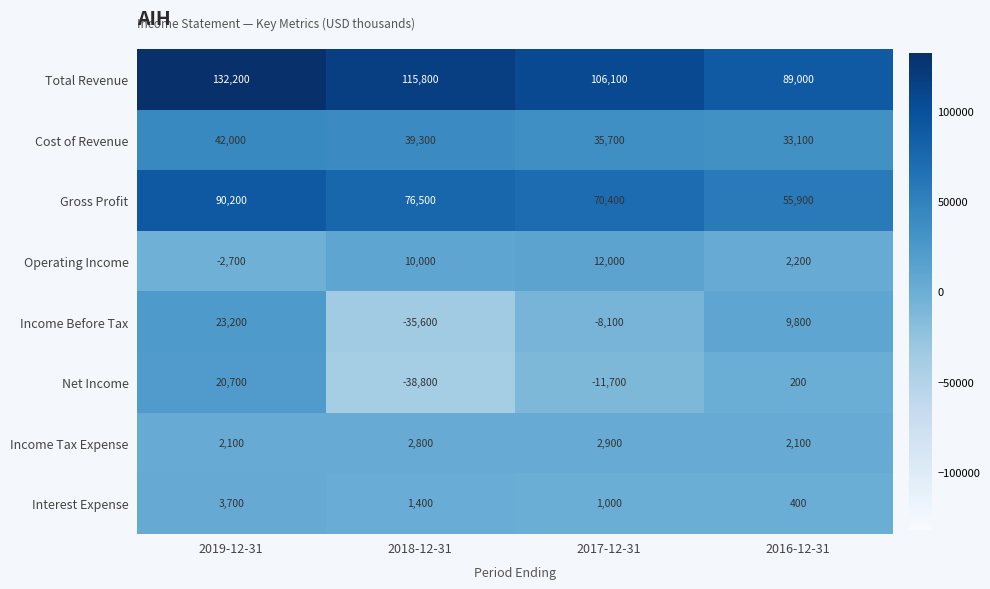

What is the greatest value displayed?

132200